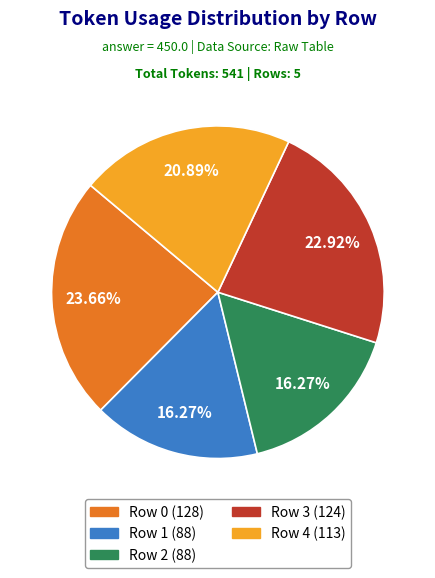

Is there a majority slice in this chart?

No